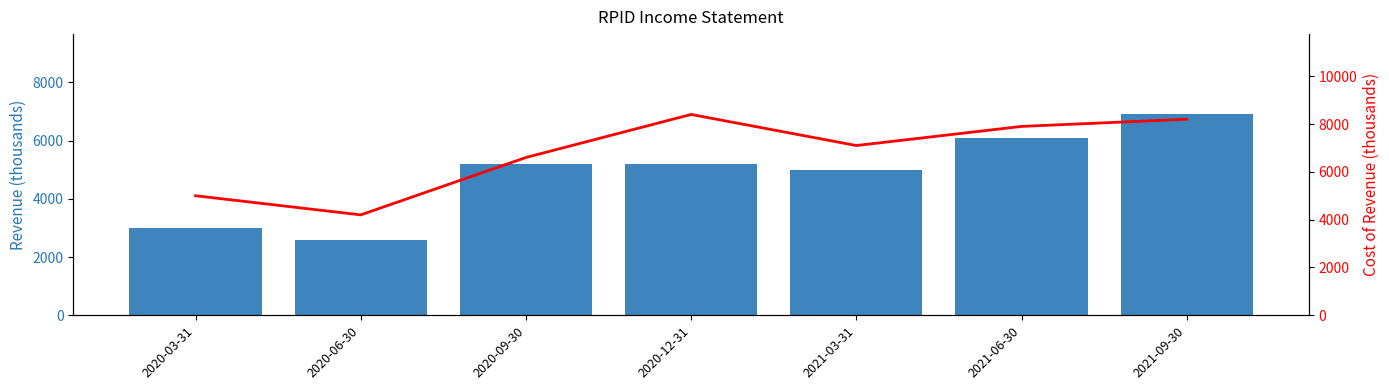

What is the sum of all Total Revenue values?

34000